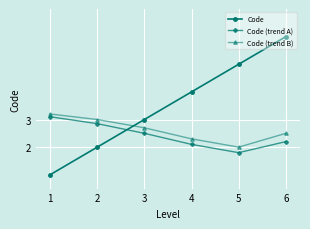

List the labels in order of Code value, largest first.

6, 5, 4, 3, 2, 1